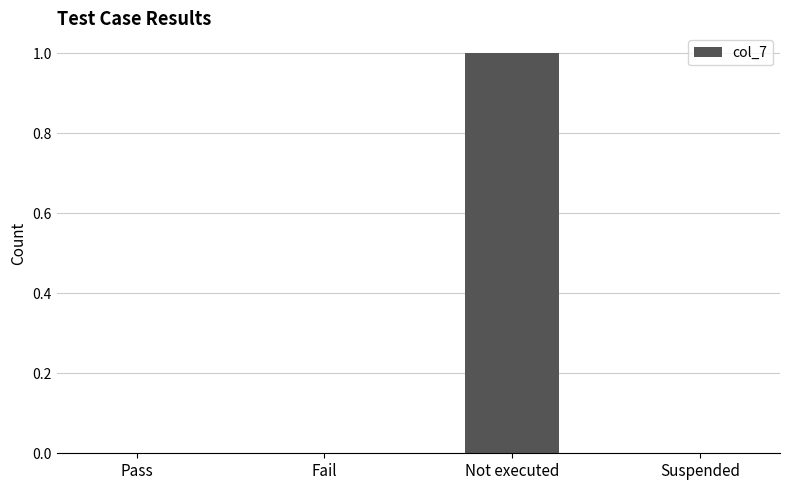

Which has a higher value, Fail or Not executed?

Not executed